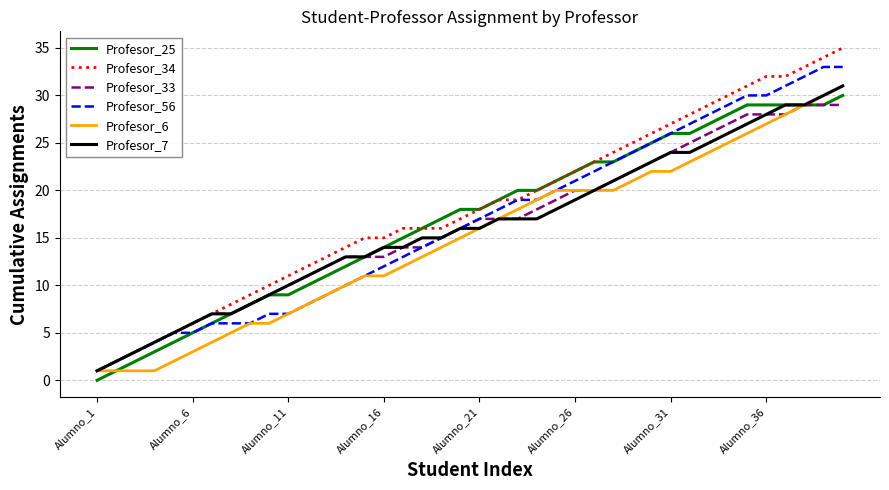

What is the greatest value displayed?

35